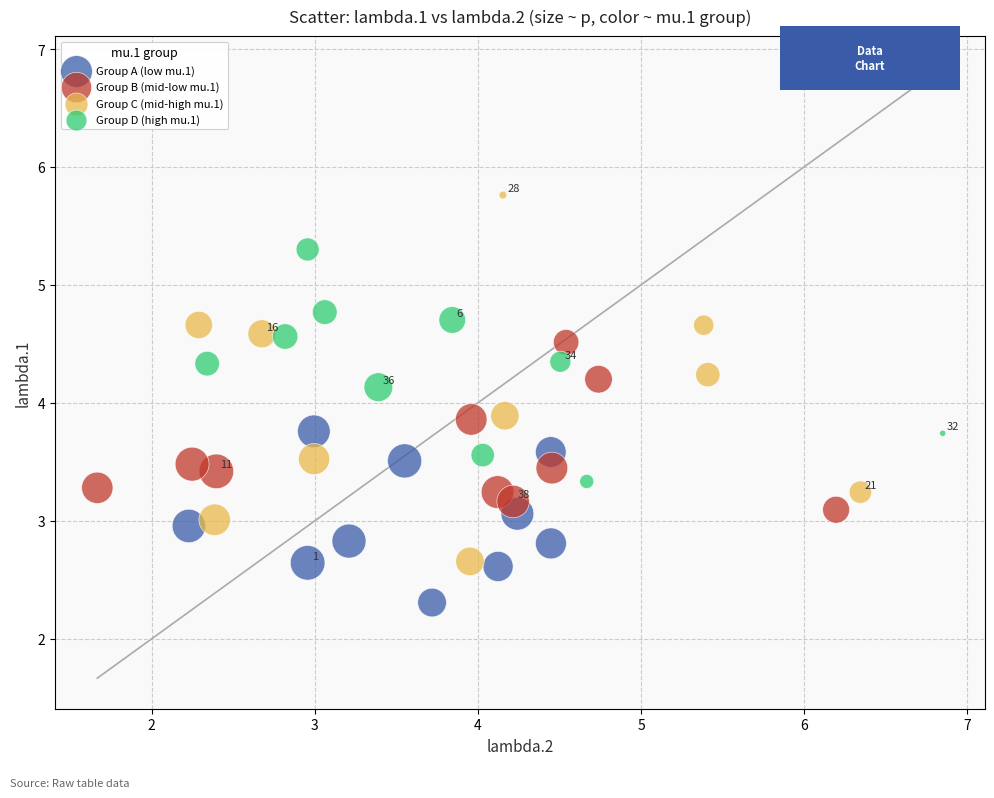

Which series contains the lowest Y value?

Group A (low mu.1)